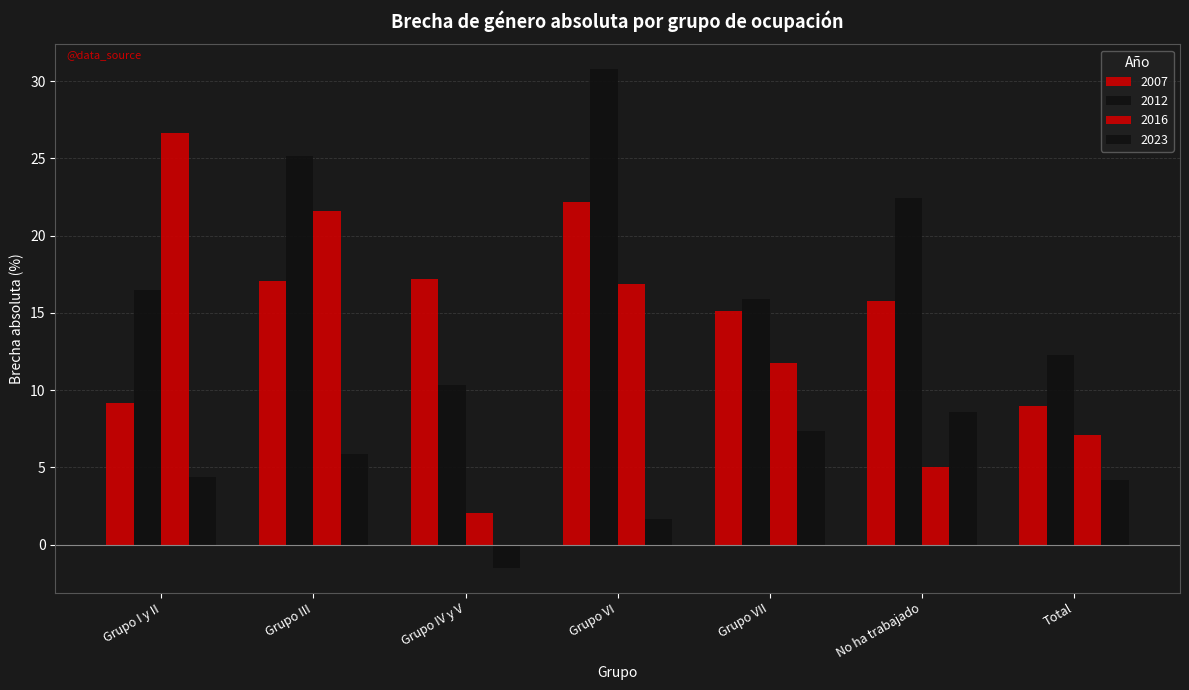

Does the chart contain any negative values?

Yes